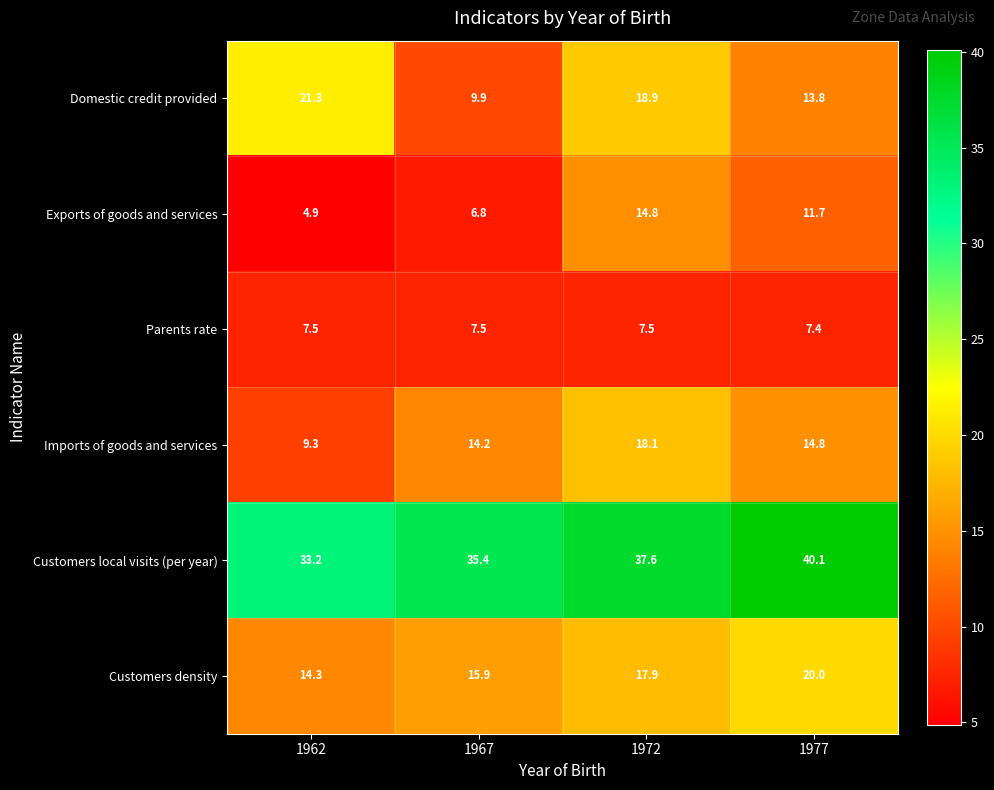

How many data points in Customers density are less than 17?

2